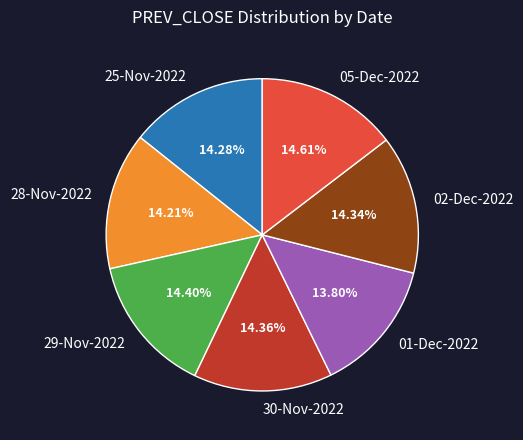

What percentage is the 29-Nov-2022 slice, to the nearest percent?

14%